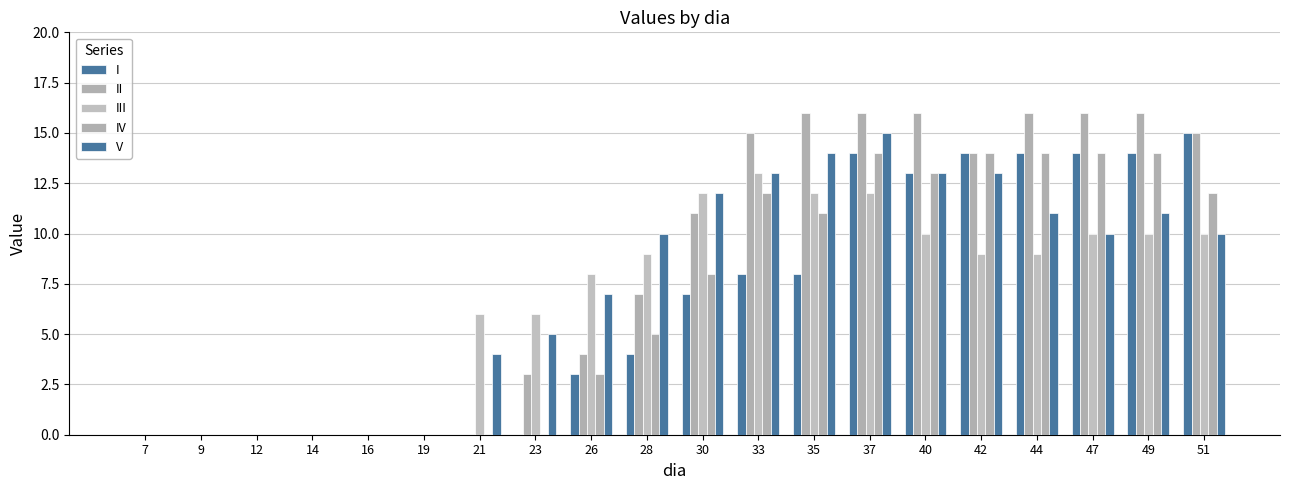

What is the total value across all series at 51?

62